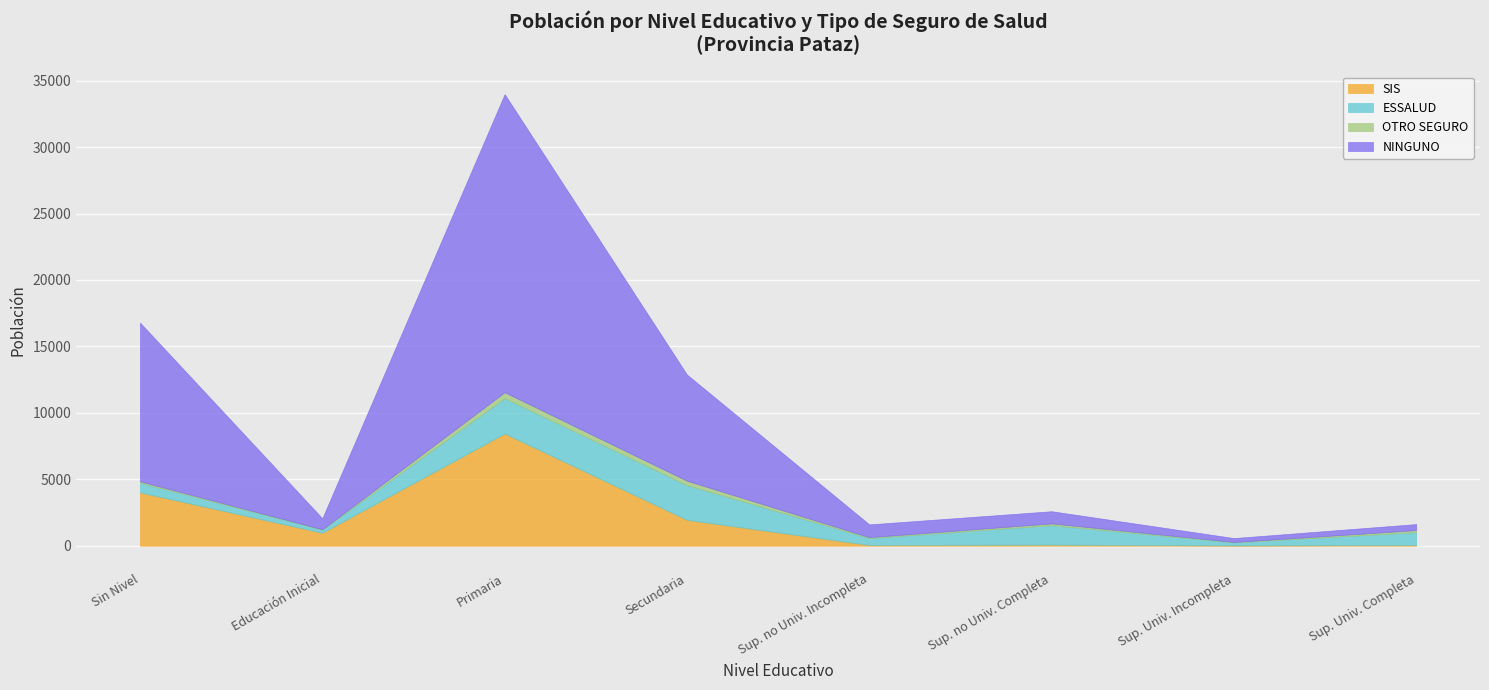

Read the ESSALUD value at Sup. no Univ. Incompleta, to the nearest 10.

520